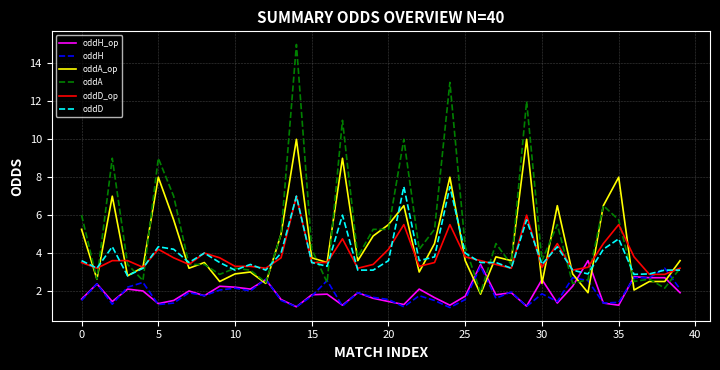

Which series has the largest range (max minus min)?

oddA